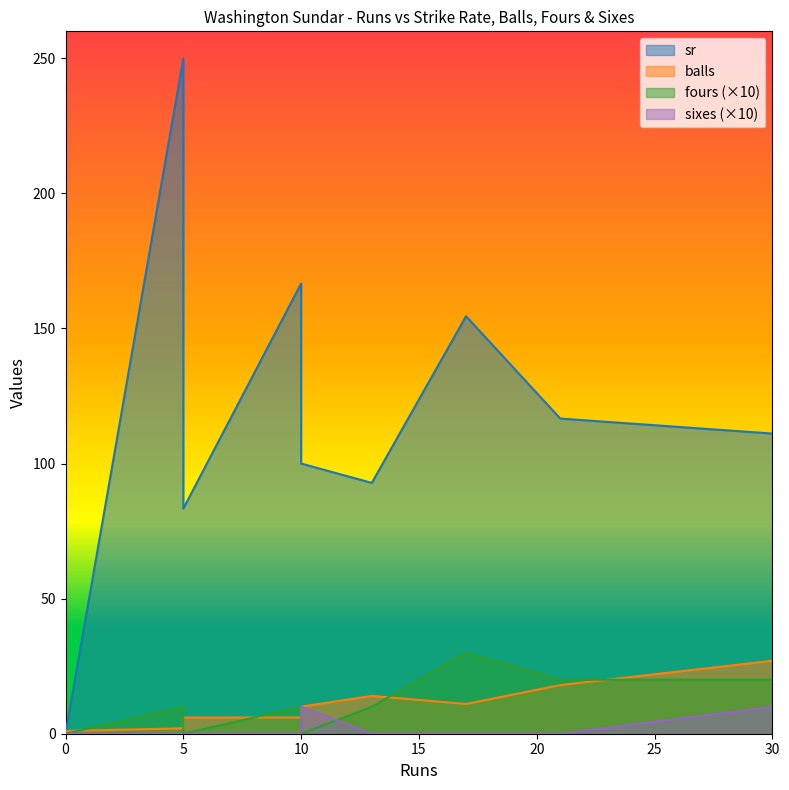

Is it true that fours equals 1.8 at 13?

False